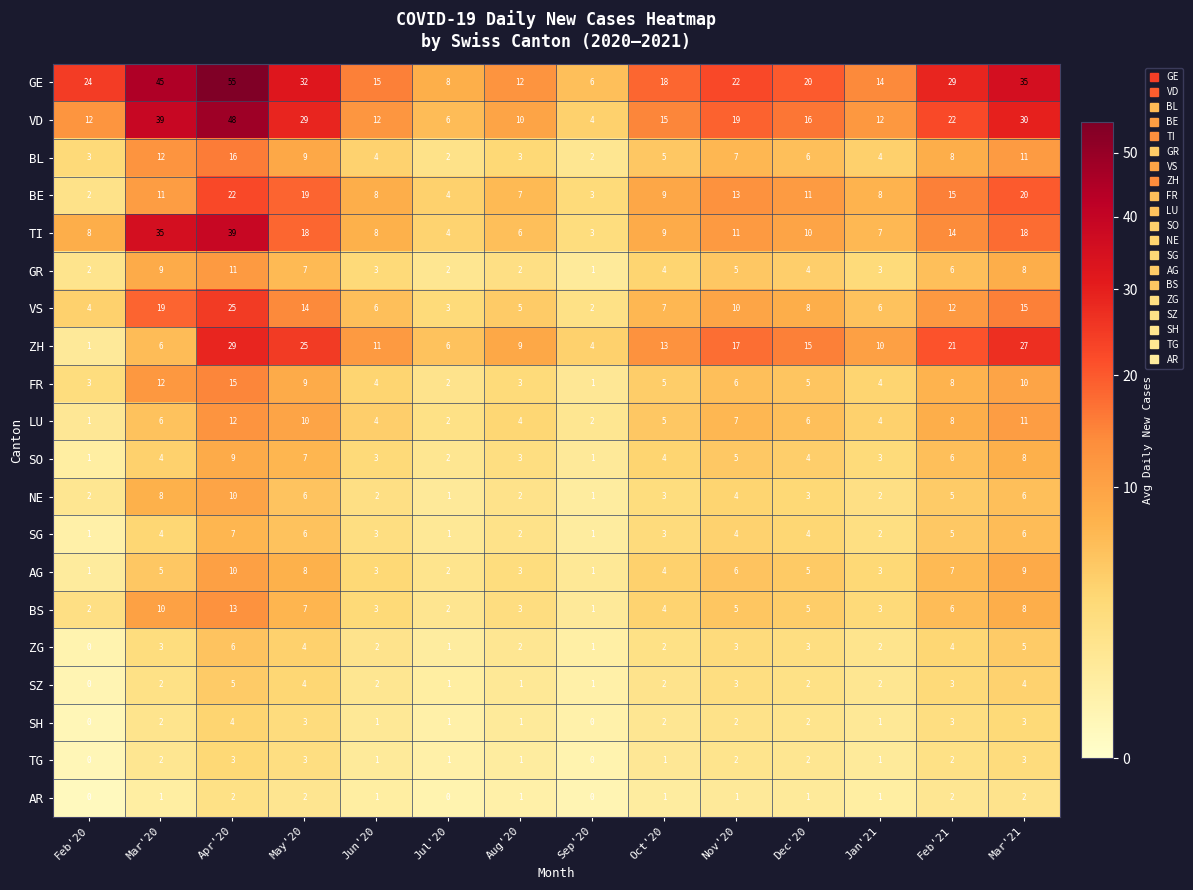

How many SZ values are between 1 and 3?

10